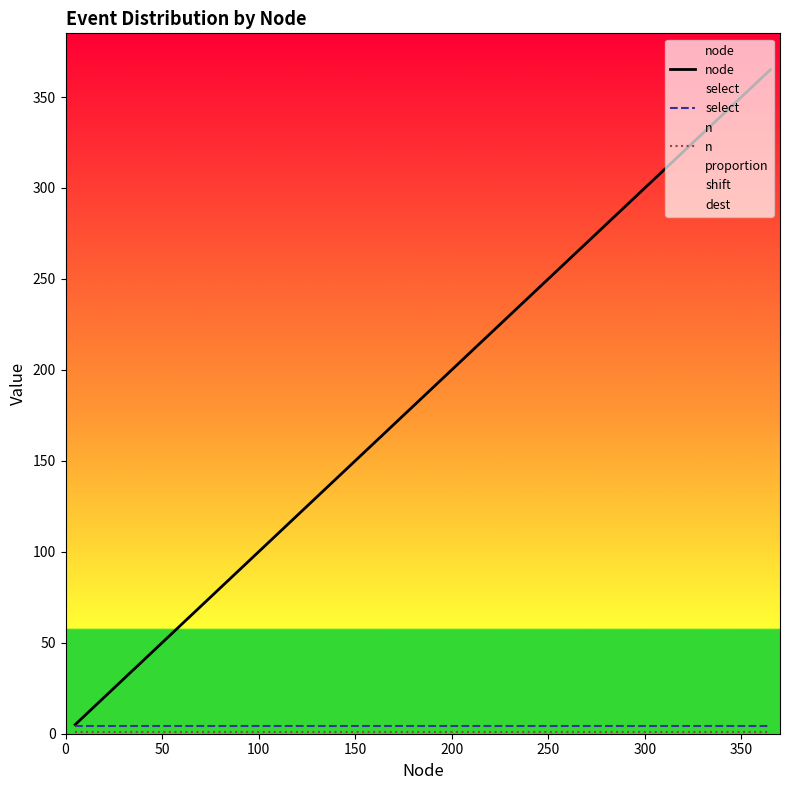

What is the sum of all node values?

3957